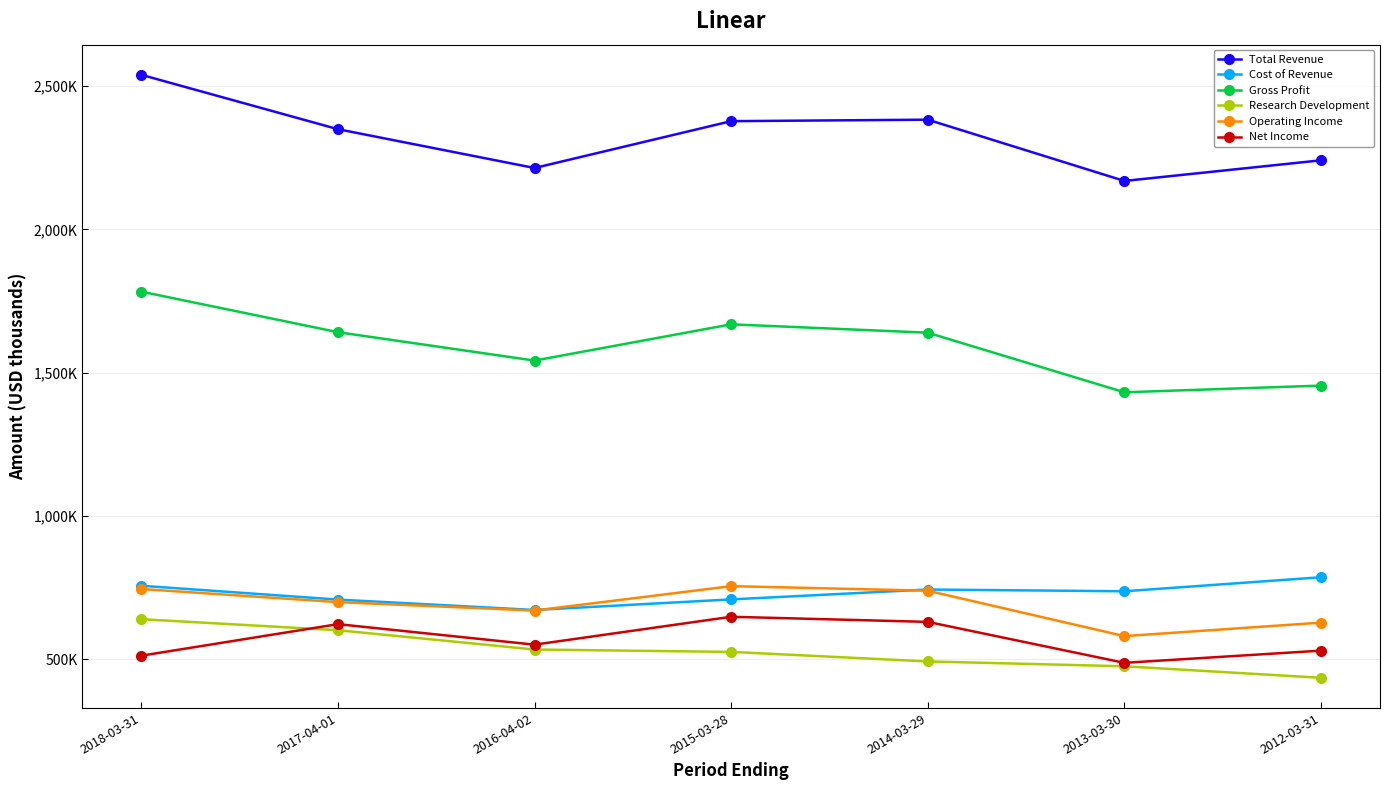

Does the chart have visible grid lines?

Yes